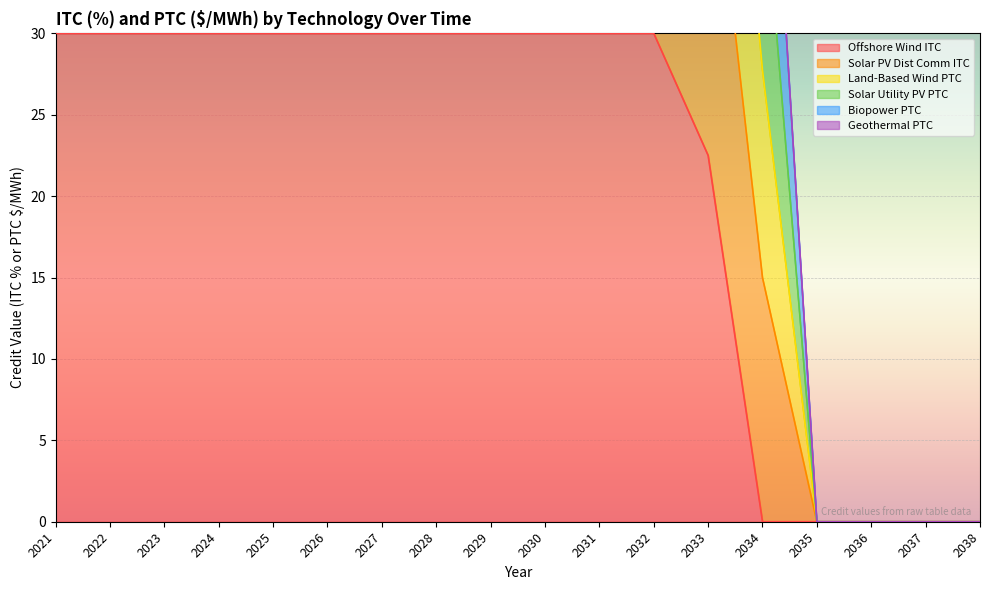

True or false: Solar PV Dist Comm ITC and Land-Based Wind PTC intersect in this chart.

False